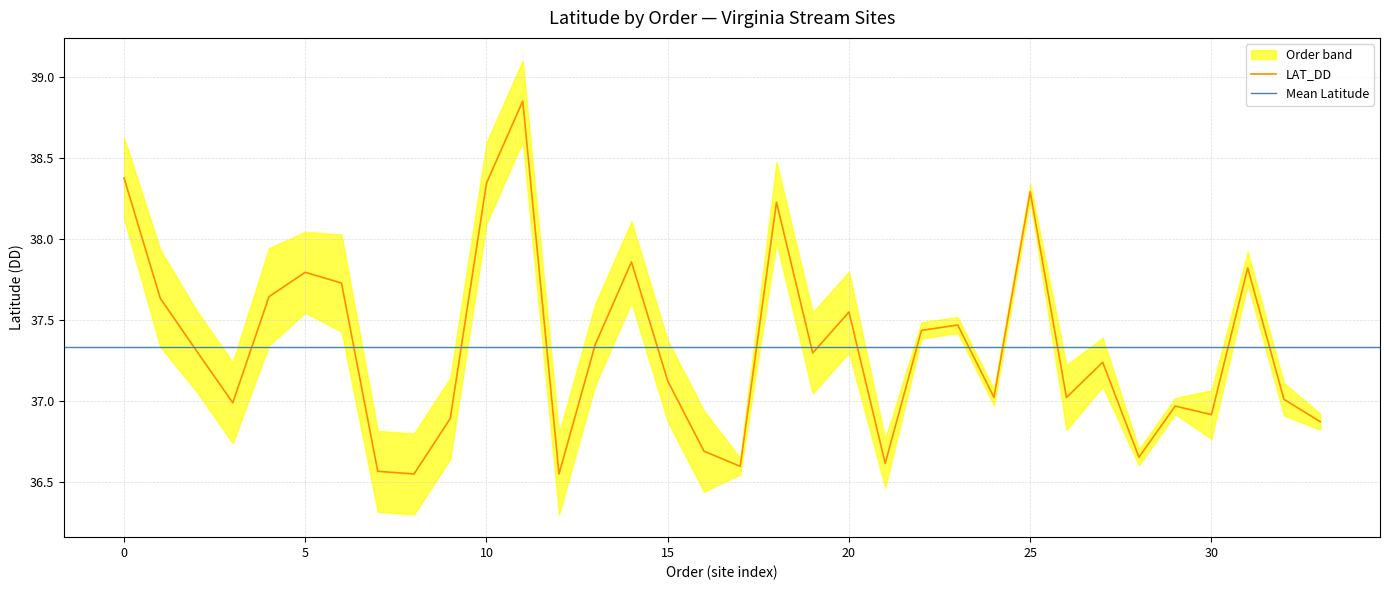

What is the greatest value displayed?

38.9